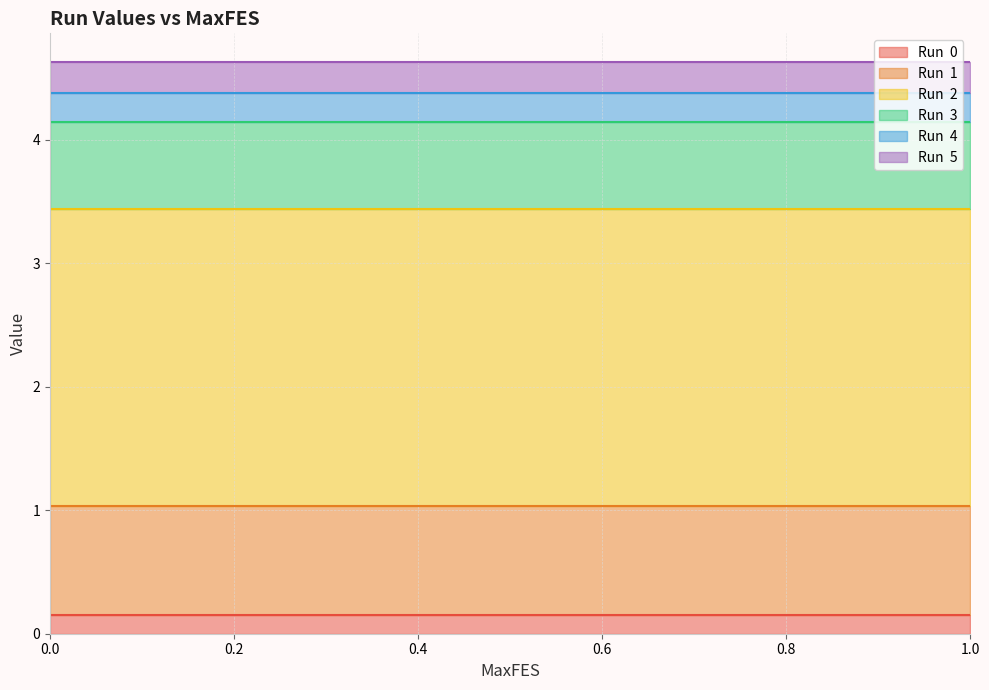

Which series changed the most between 0.6 and 0.7?

Run  0